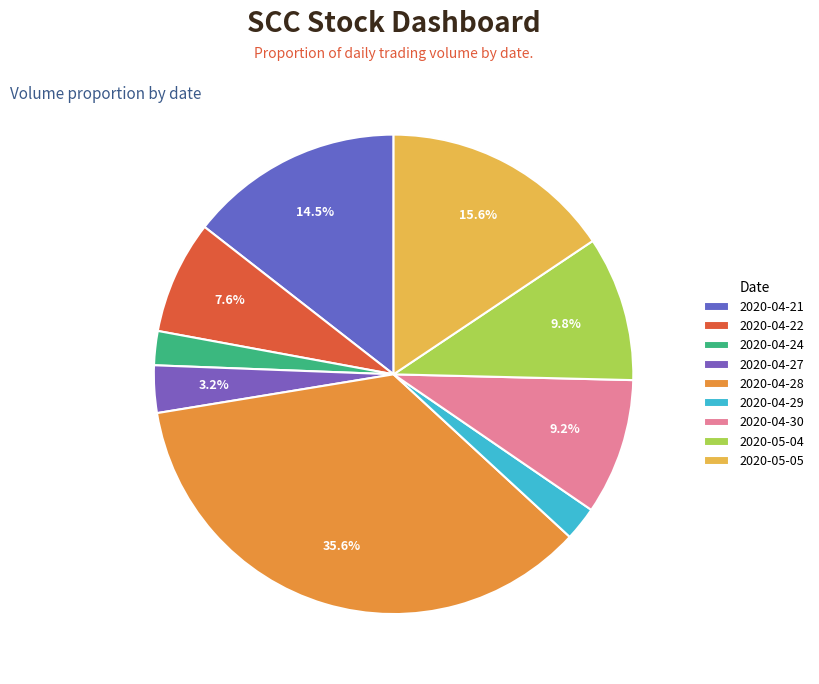

Which slice is the largest?

2020-04-28